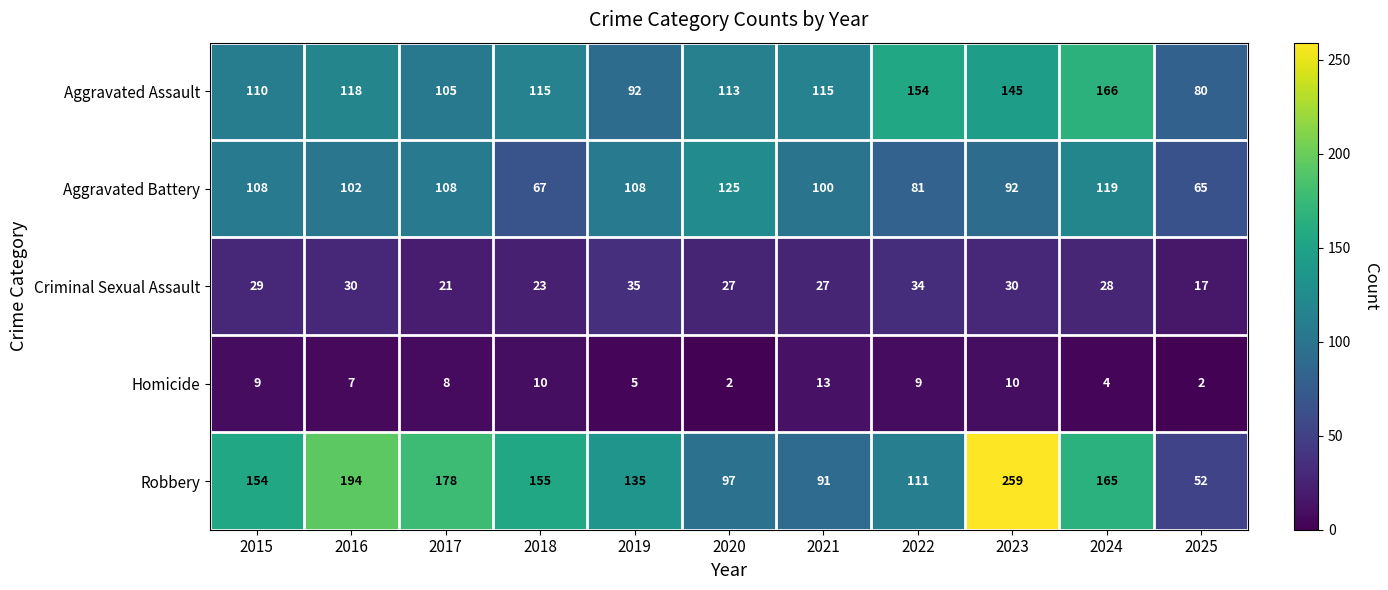

Count the number of categories in the chart.

11